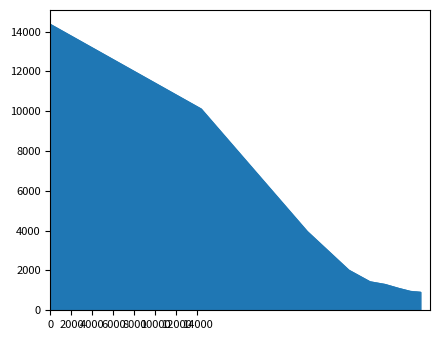

What is the minimum value shown in the chart?

916.8